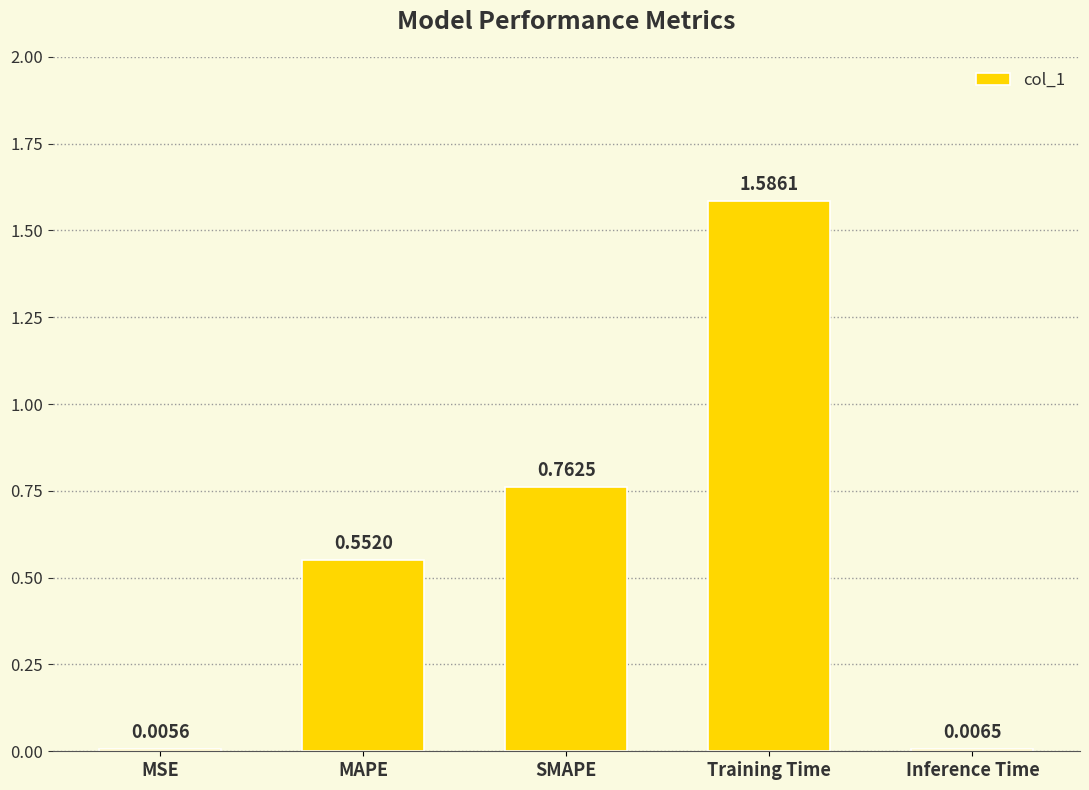

Where is the data nearest to the value 0?

MSE